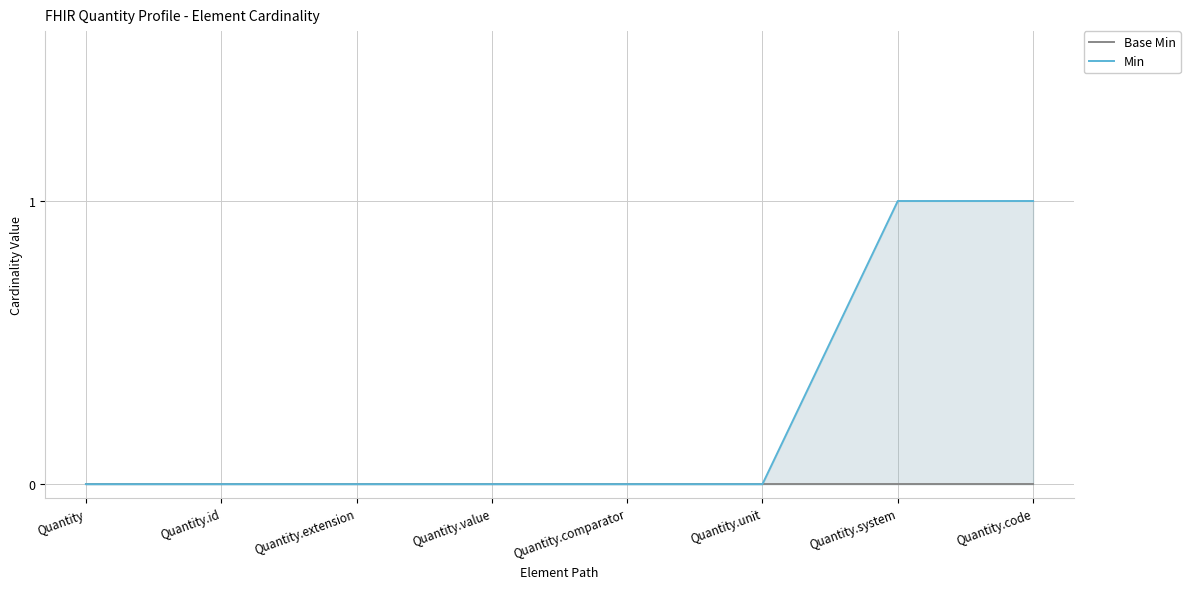

Rank the categories by Min value from highest to lowest.

Quantity.system, Quantity.code, Quantity, Quantity.id, Quantity.extension, Quantity.value, Quantity.comparator, Quantity.unit